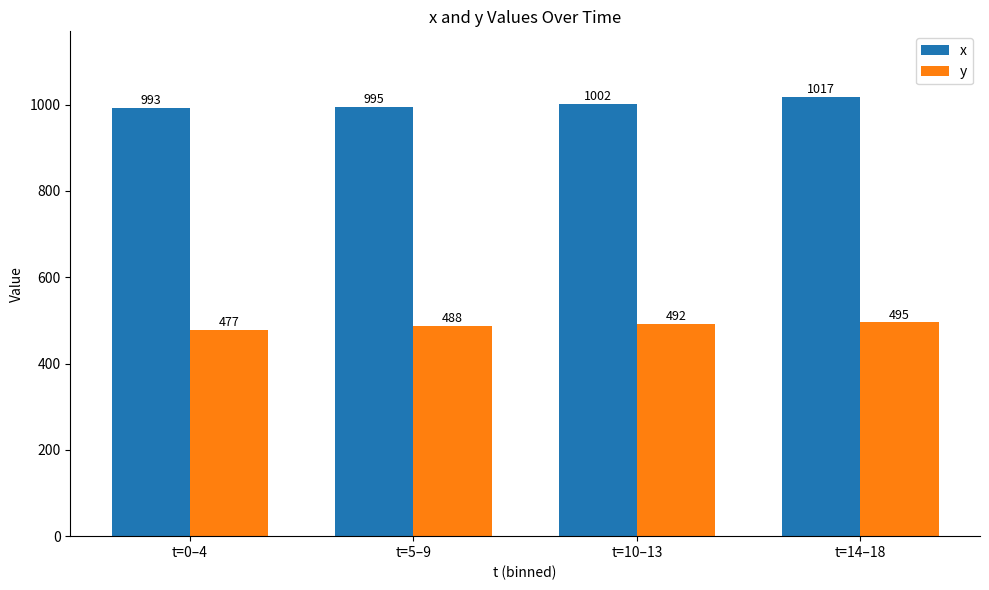

Is it true that y equals 841 at t=5–9?

False